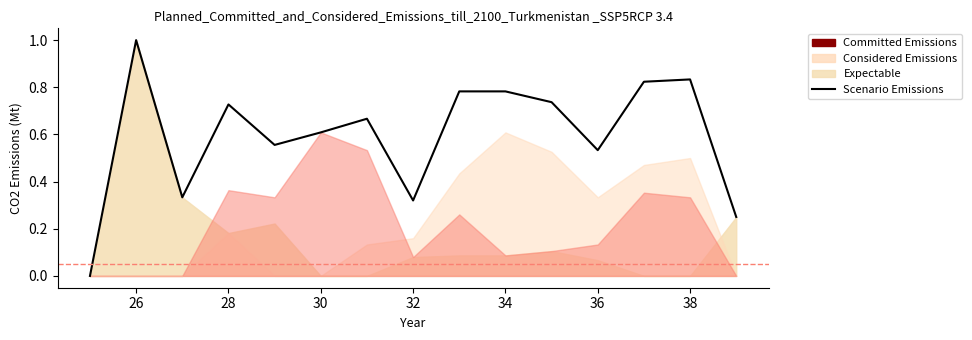

Is it true that the value at 40 is 1.1?

False